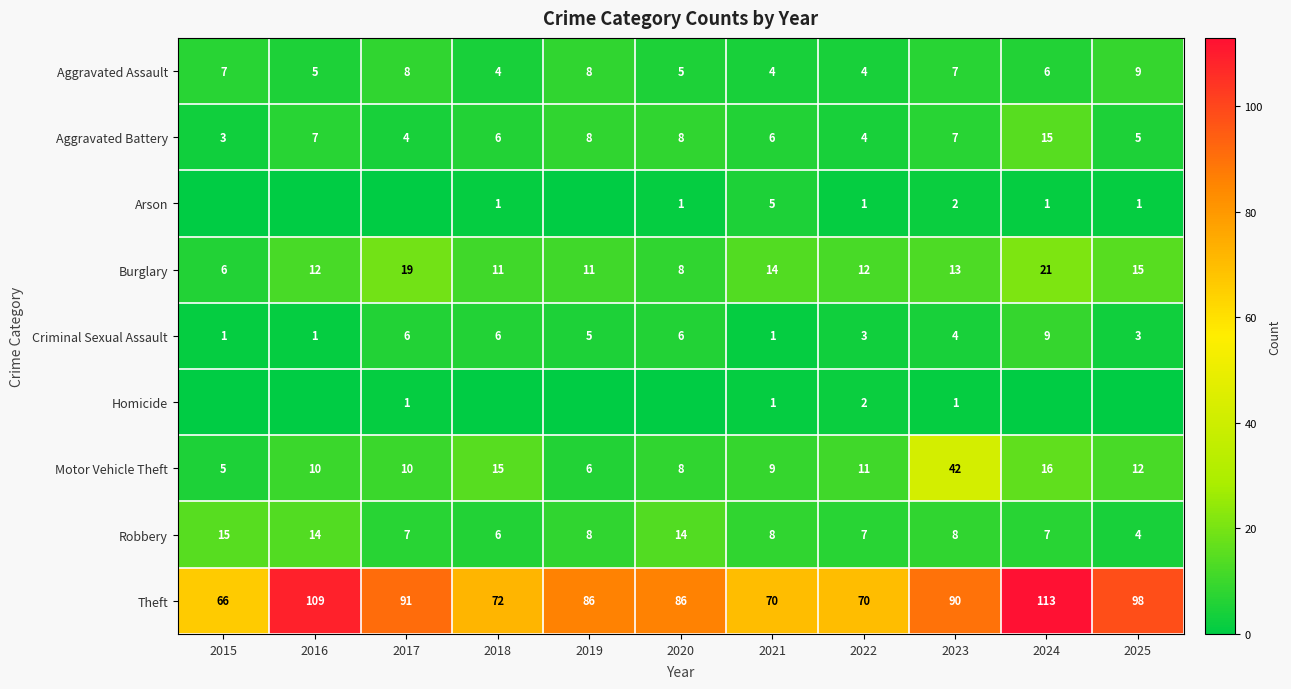

What is the difference between the Criminal Sexual Assault values at 2024 and 2016?

8